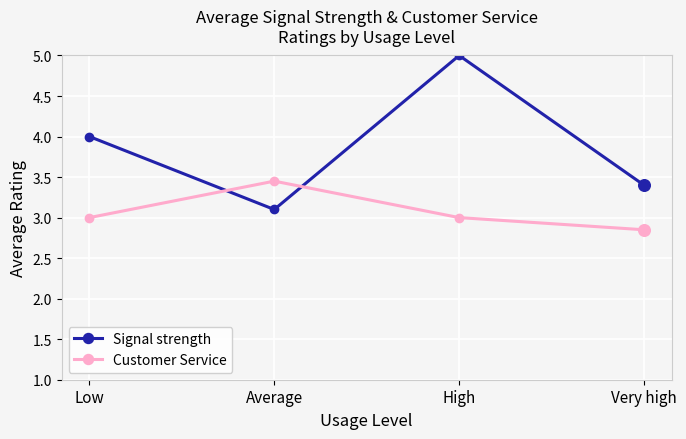

Which series has the largest total across all categories?

Signal strength